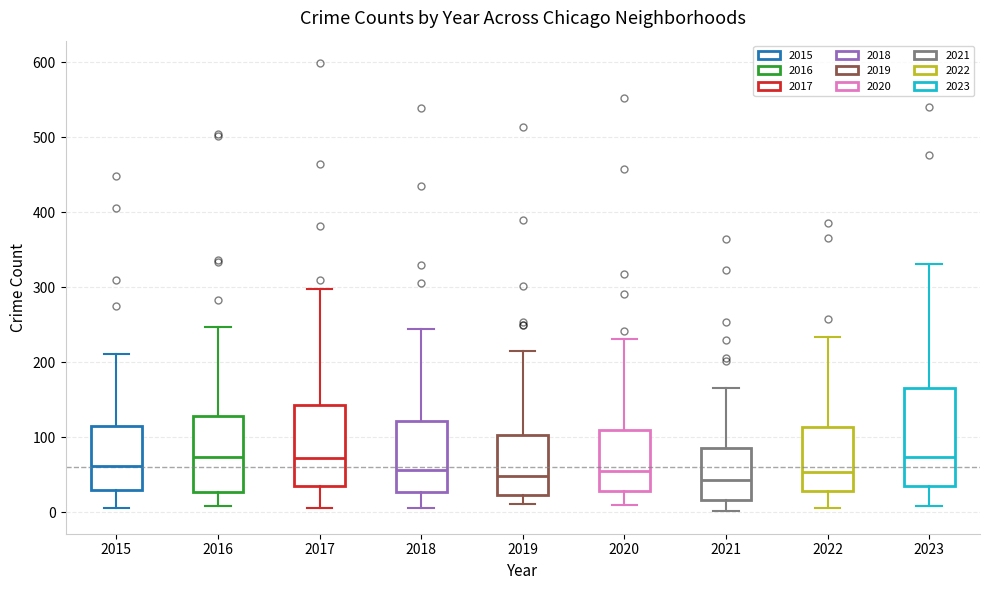

Where does the lower whisker of the box at x = 2015 end on the y-axis? The values are not printed on the chart, so give them approximately, as read against the axis.

10